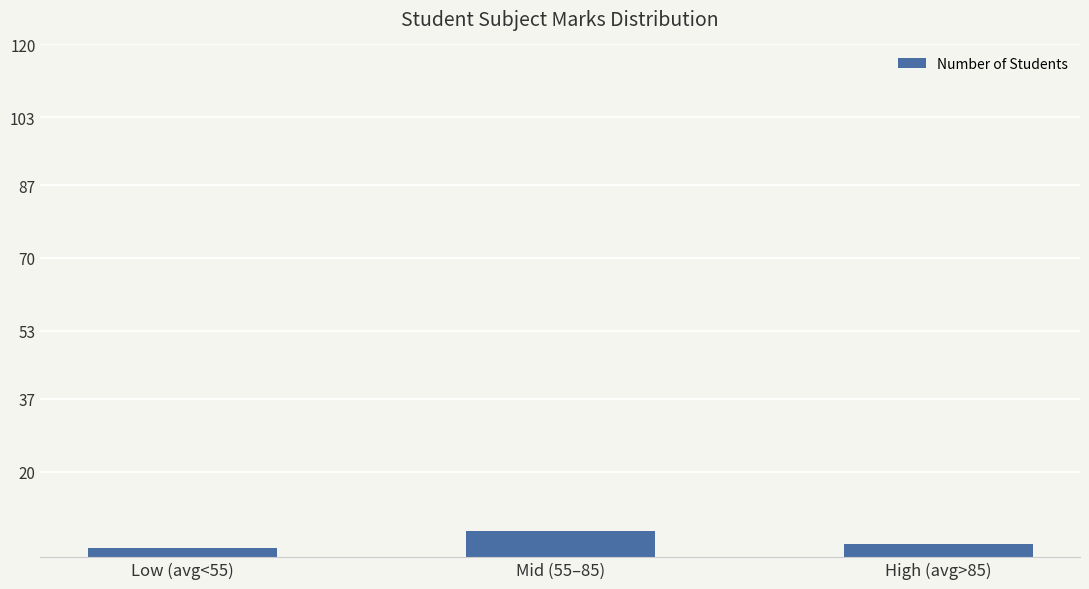

True or false: the data shows 2 at Low (avg<55).

True